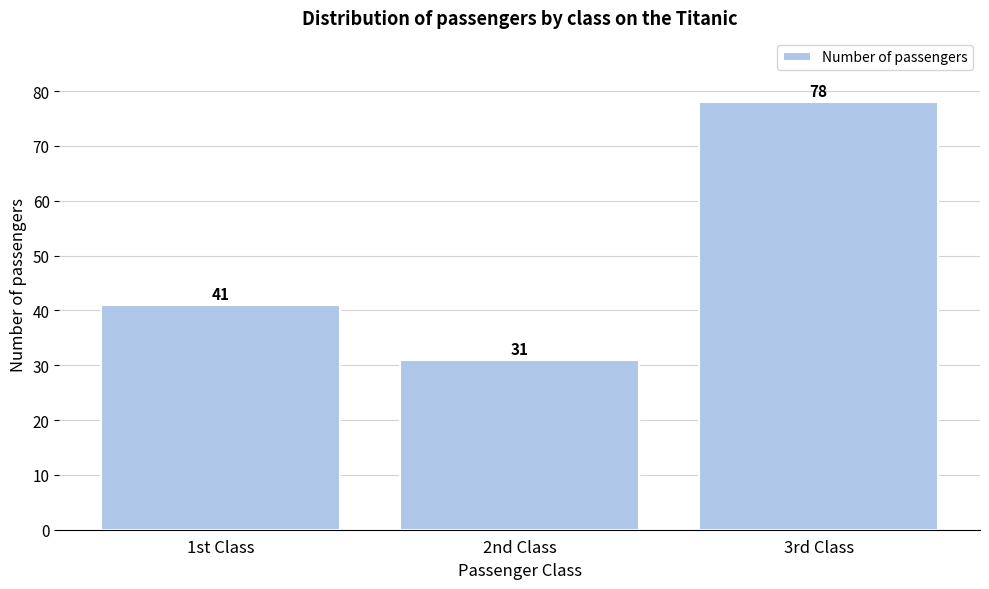

Reading left to right, what are all the values shown in this chart?

1st Class=41	2nd Class=31	3rd Class=78